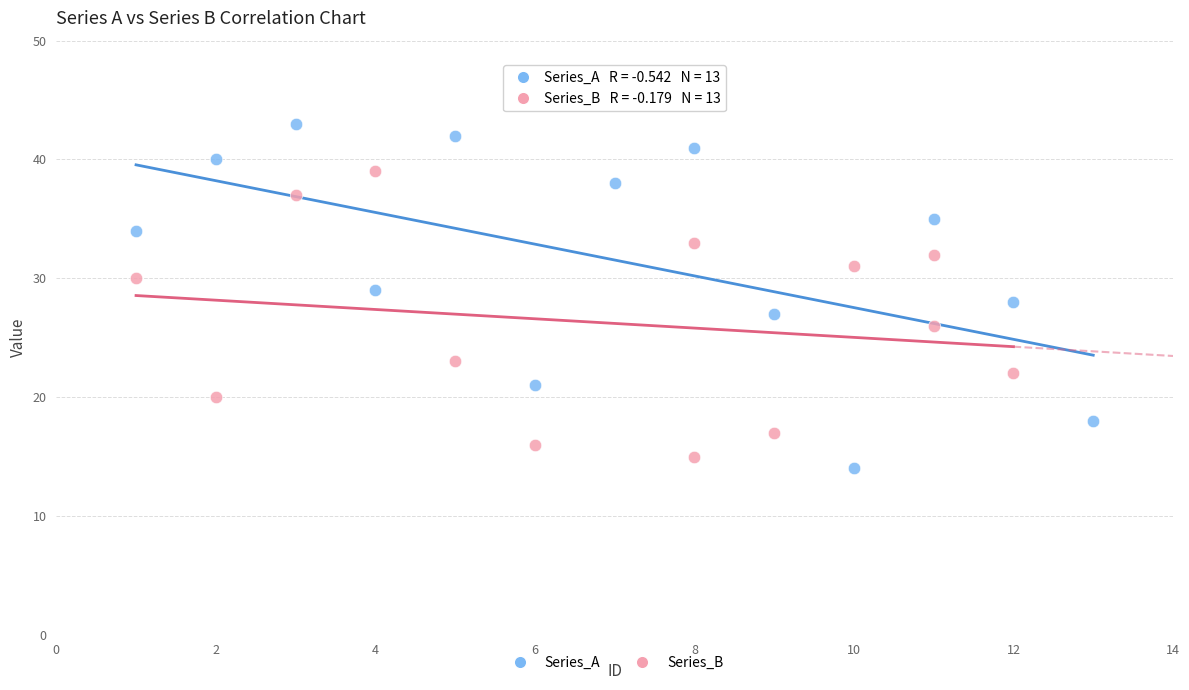

What are all the series names shown in the legend?

Series_A, Series_B